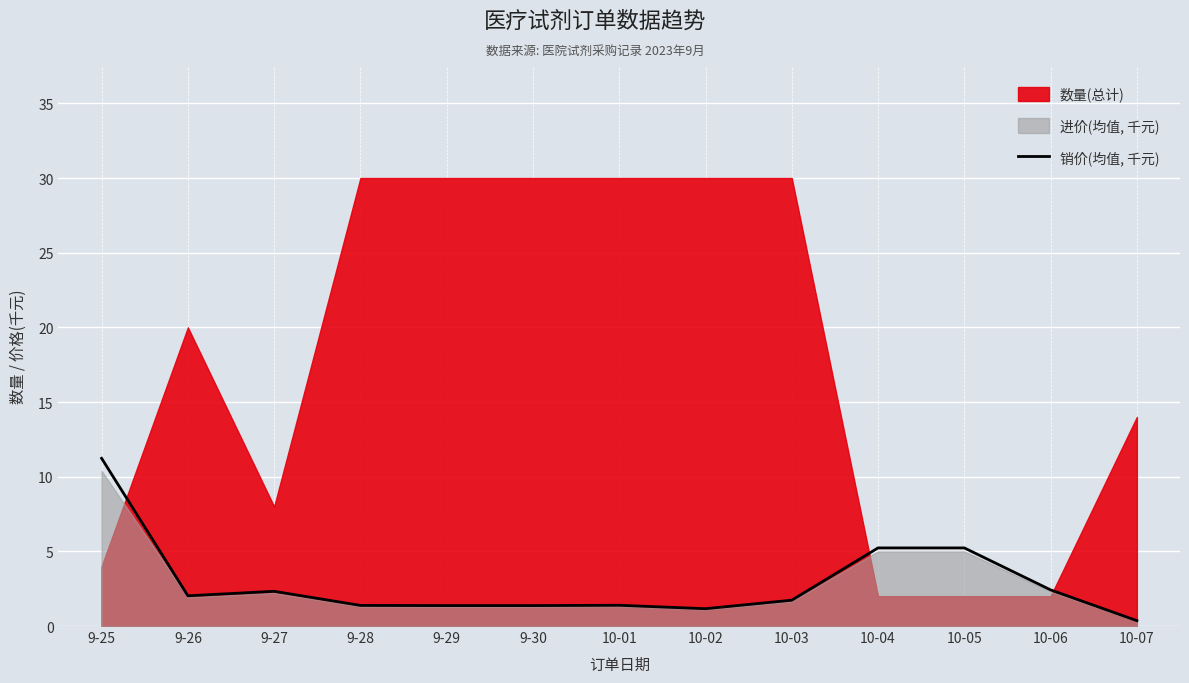

Reading left to right, extract all data points from this chart.

11.2	2.0	2.3	1.4	1.4	1.4	1.4	1.2	1.7	5.2	5.2	2.4	0.4